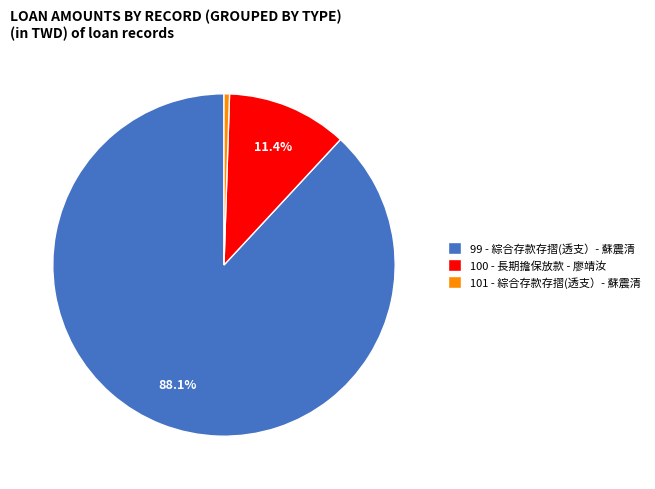

What percentage is the 99 slice, to the nearest percent?

88%